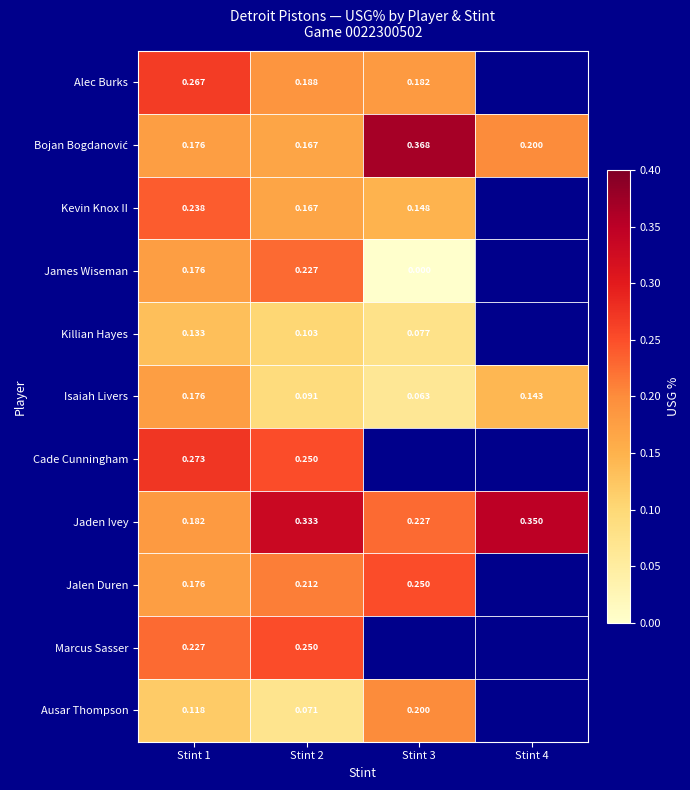

Between Stint 3 and Stint 4, which is larger?

Stint 4